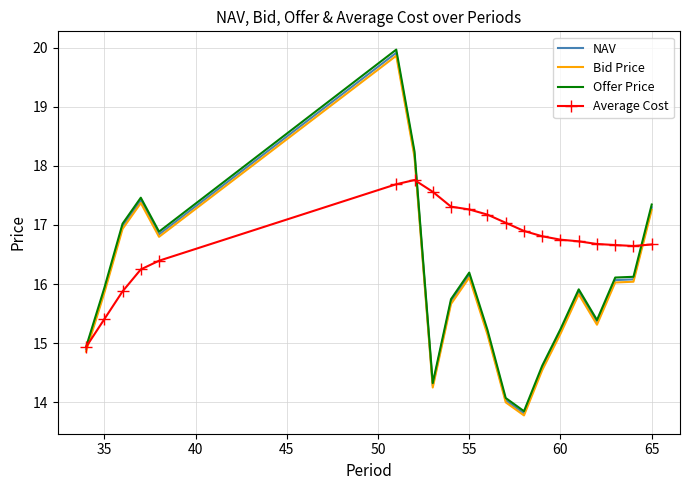

Which series has the largest total across all categories?

Average Cost